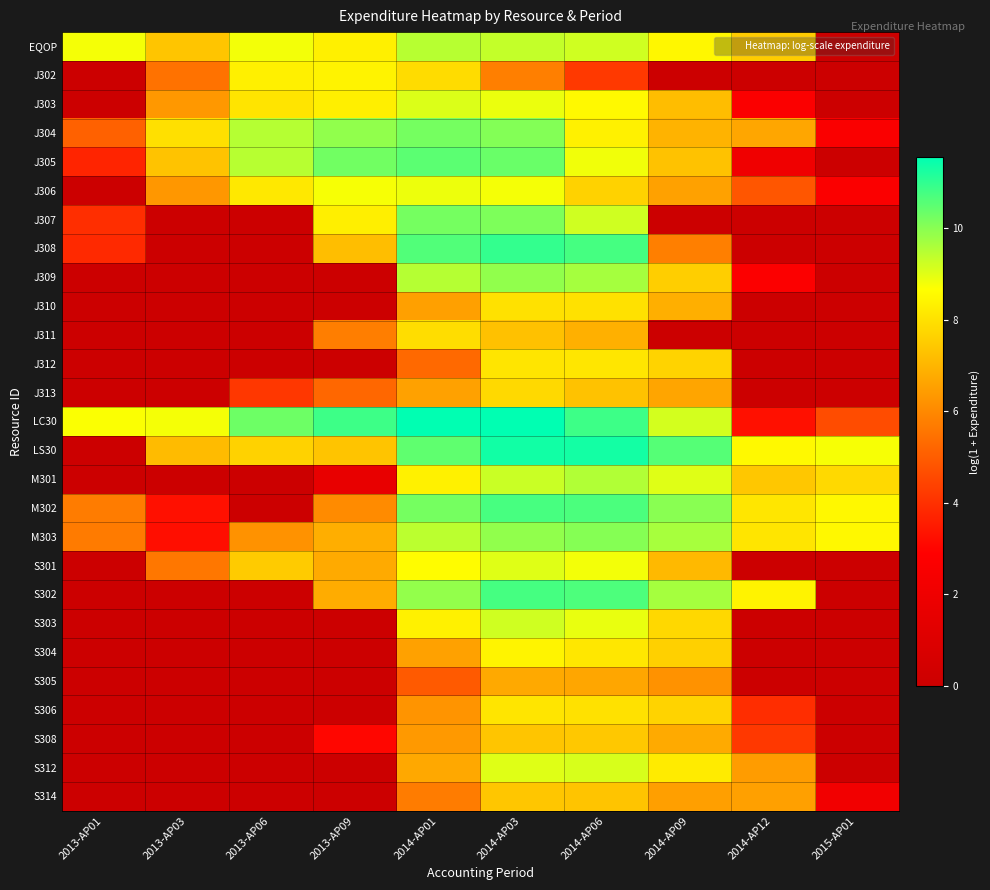

List the series in order of their peak value, lowest first.

S305, S314, S308, J313, J311, J310, S306, J312, J302, S304, J306, S301, J303, S312, S303, EQOP, M301, J309, M303, J307, J304, J305, M302, S302, J308, LS30, LC30